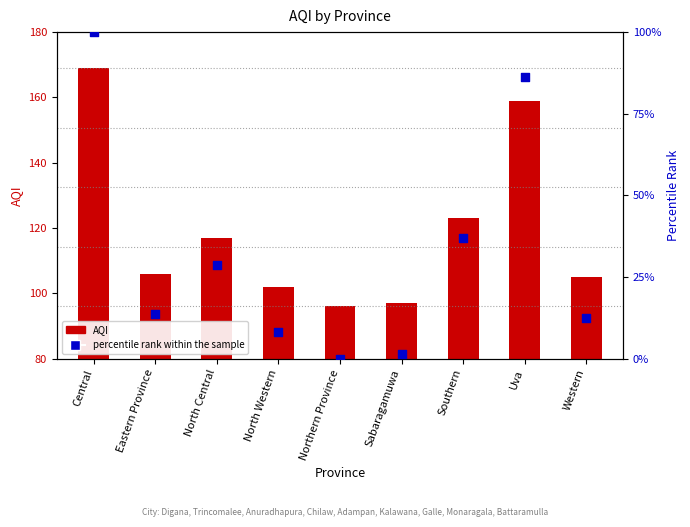

Which series has the widest spread of Y values?

percentile rank within the sample